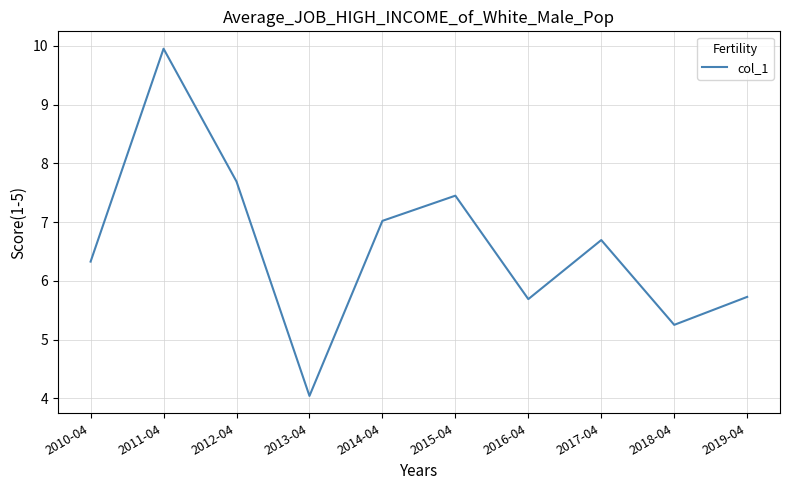

What is the difference between the values at 2015-04 and 2018-04?

2.2